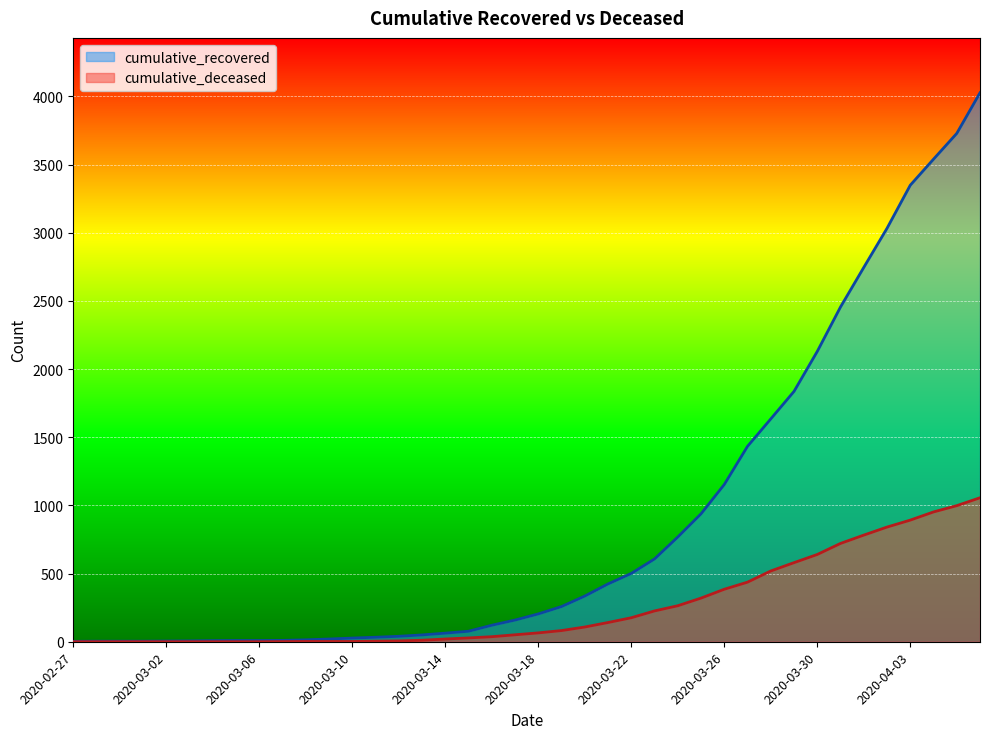

True or false: cumulative_recovered has more than 2 interior local peaks.

False